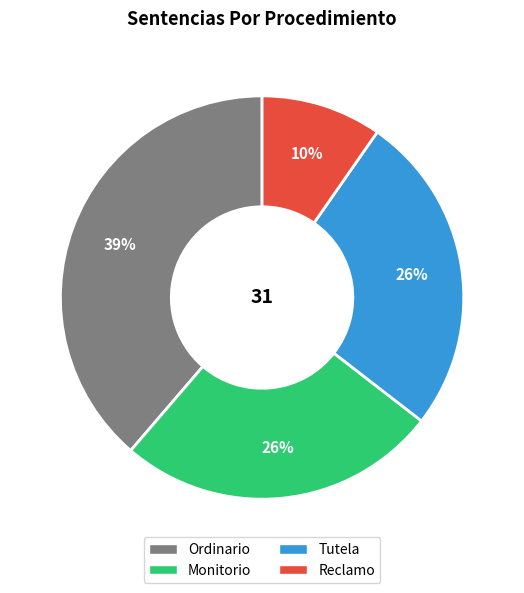

Count the number of slices in the pie.

4